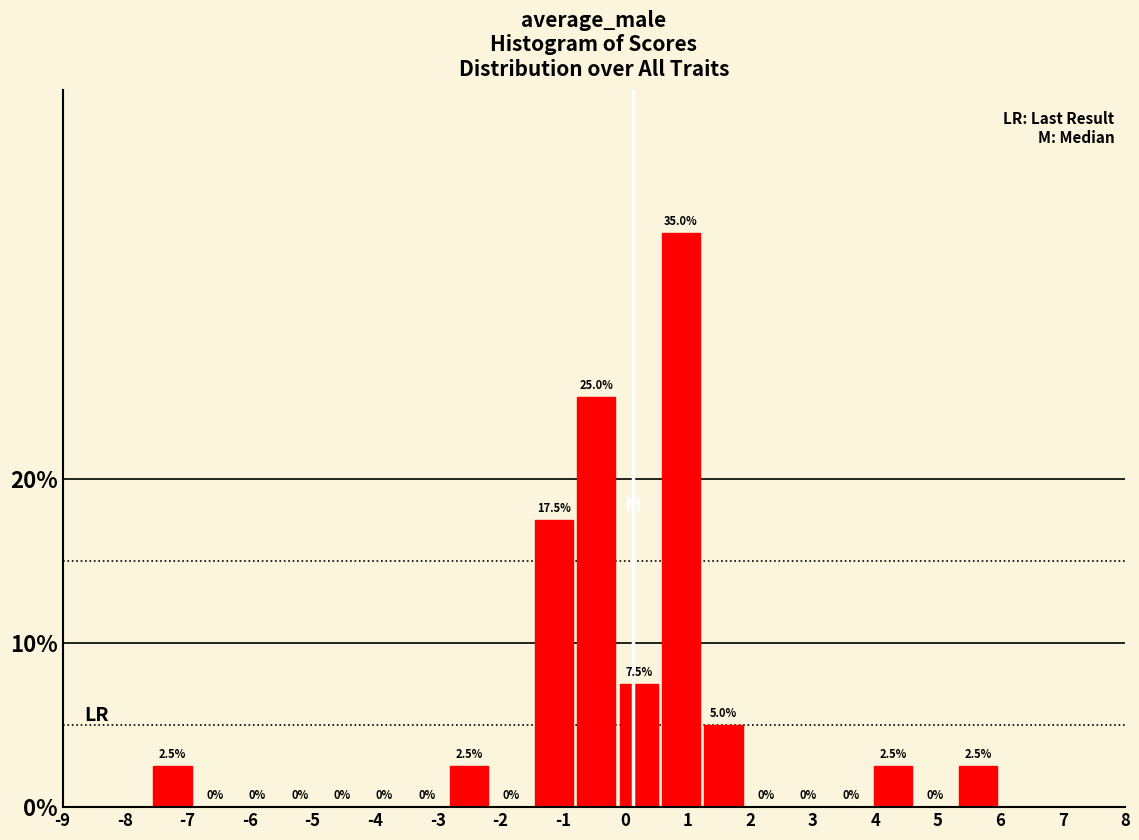

Reading left to right, transcribe this chart: for each bar, give the range it covers on the x-axis and its height. The bar edges are not printed on the chart, so give them approximately, as read against the axis.

-7.5 to -6.9: 2.5
-6.9 to -6.2: 0.0
-6.2 to -5.5: 0.0
-5.5 to -4.8: 0.0
-4.8 to -4.2: 0.0
-4.2 to -3.5: 0.0
-3.5 to -2.8: 0.0
-2.8 to -2.1: 2.5
-2.1 to -1.4: 0.0
-1.4 to -0.8: 17.5
-0.8 to -0.1: 25.0
-0.1 to 0.6: 7.5
0.6 to 1.3: 35.0
1.3 to 1.9: 5.0
1.9 to 2.6: 0.0
2.6 to 3.3: 0.0
3.3 to 4.0: 0.0
4.0 to 4.7: 2.5
4.7 to 5.3: 0.0
5.3 to 6.0: 2.5